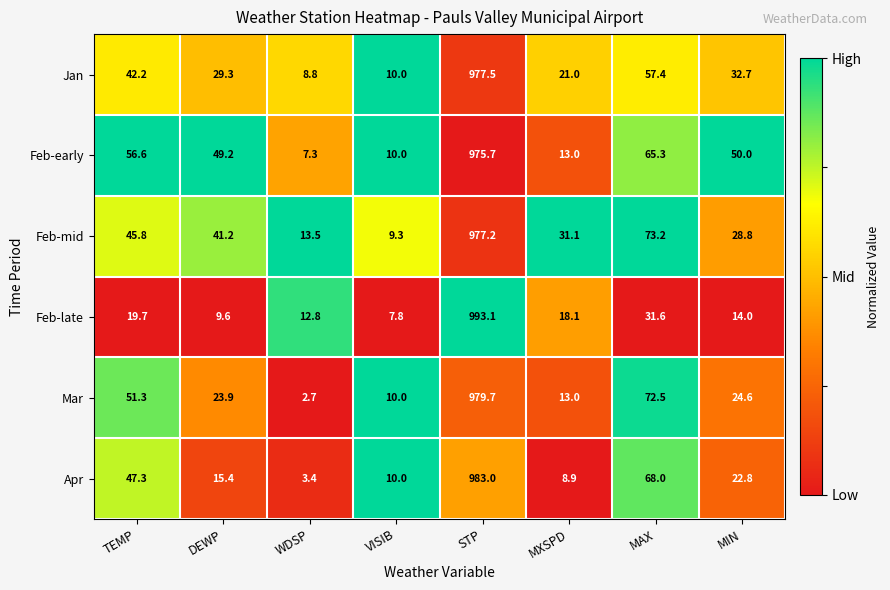

The Jan series shows 57.4 at MAX. True or false?

True